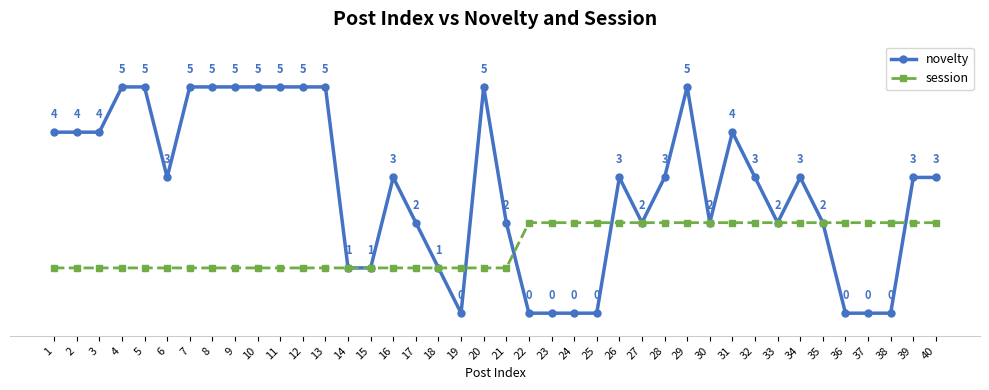

List the series in order of their overall mean, lowest first.

session, novelty